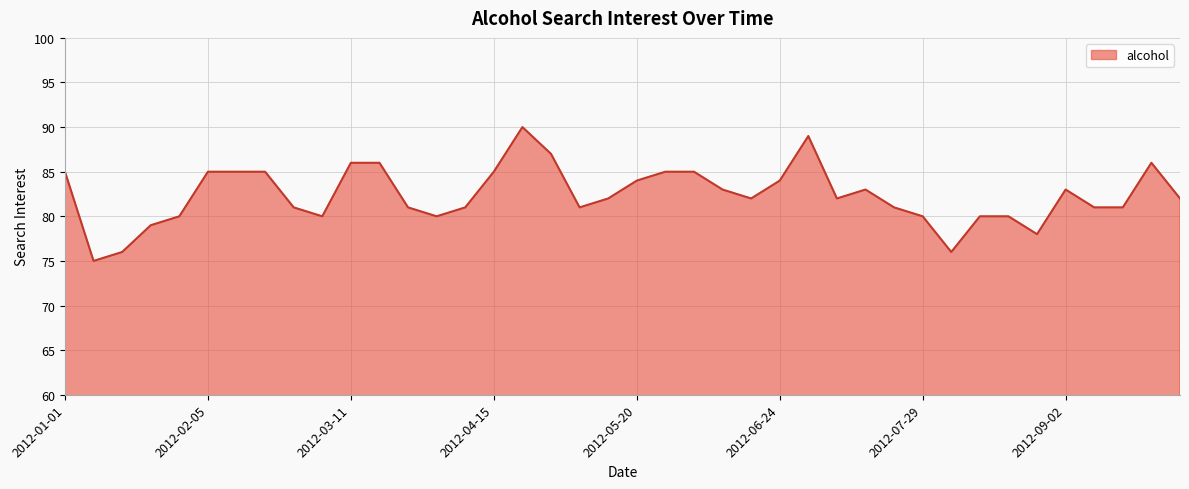

What is the smallest value displayed?

75